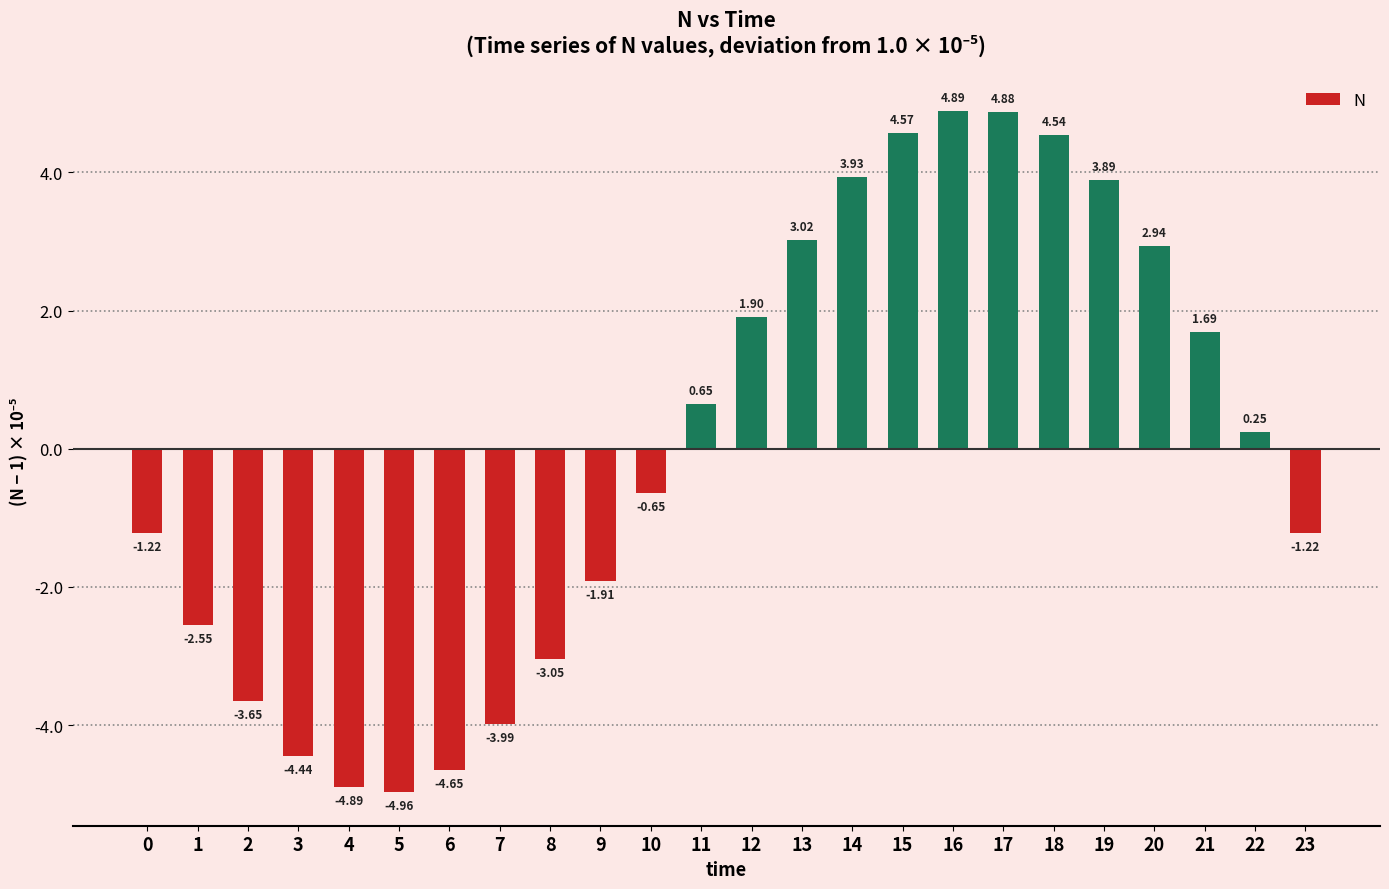

Where does the data first go above 0?

11